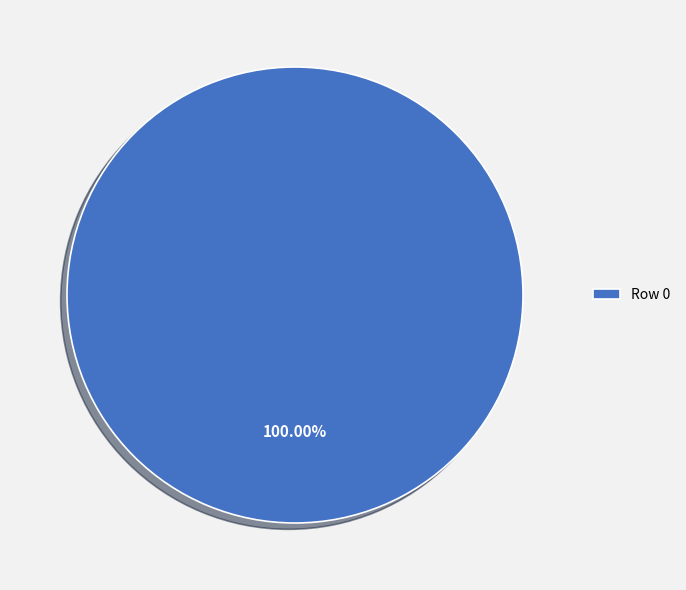

Is there a majority slice in this chart?

Yes